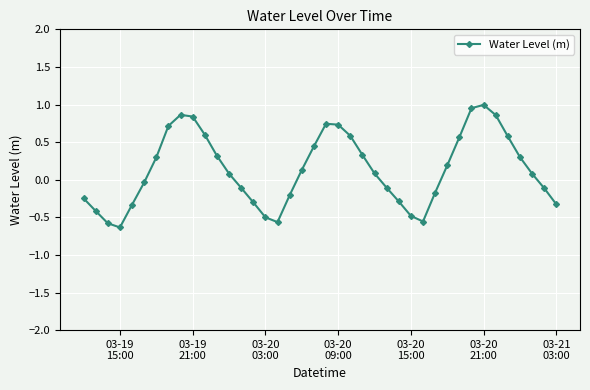

How many points are lower than both their immediate neighbors (excluding endpoints)?

3